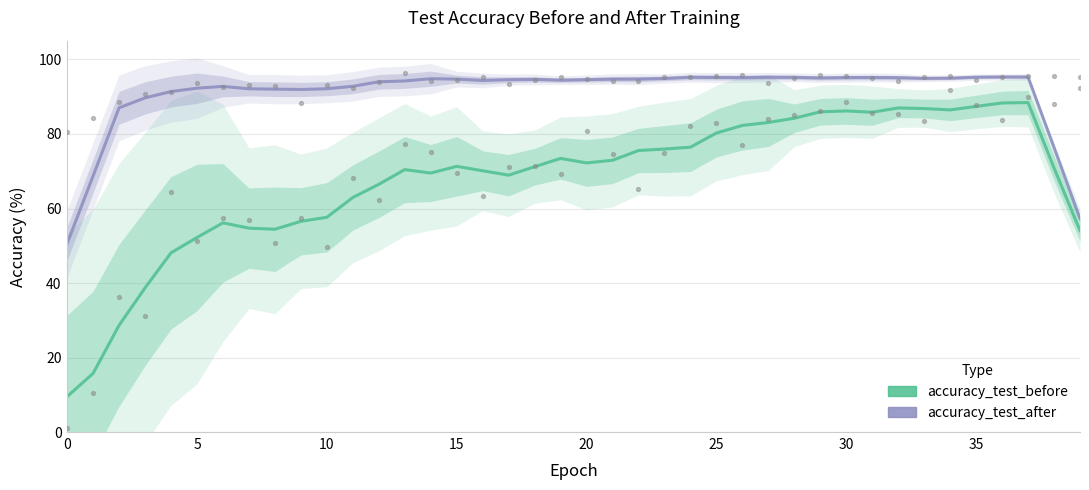

What are all the series names shown in the legend?

accuracy_test_before, accuracy_test_after